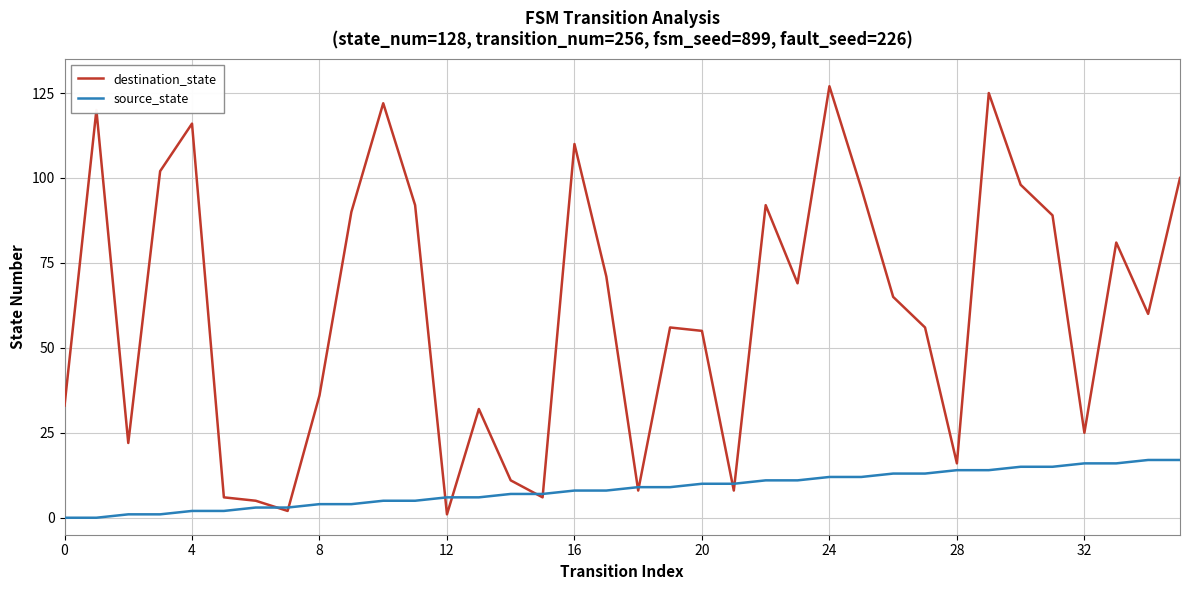

Is this an area chart (filled region under the line)?

No